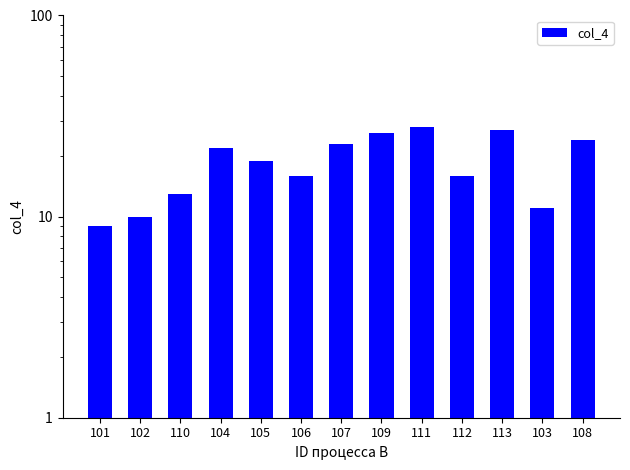

How many bars are there in total?

13